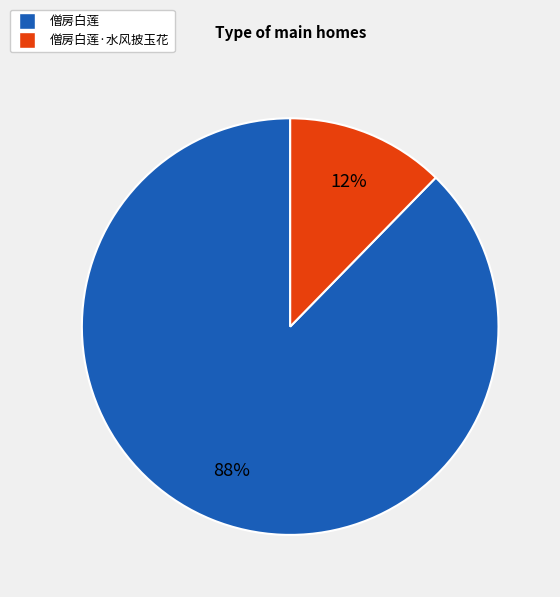

How many slices are in this pie chart?

2